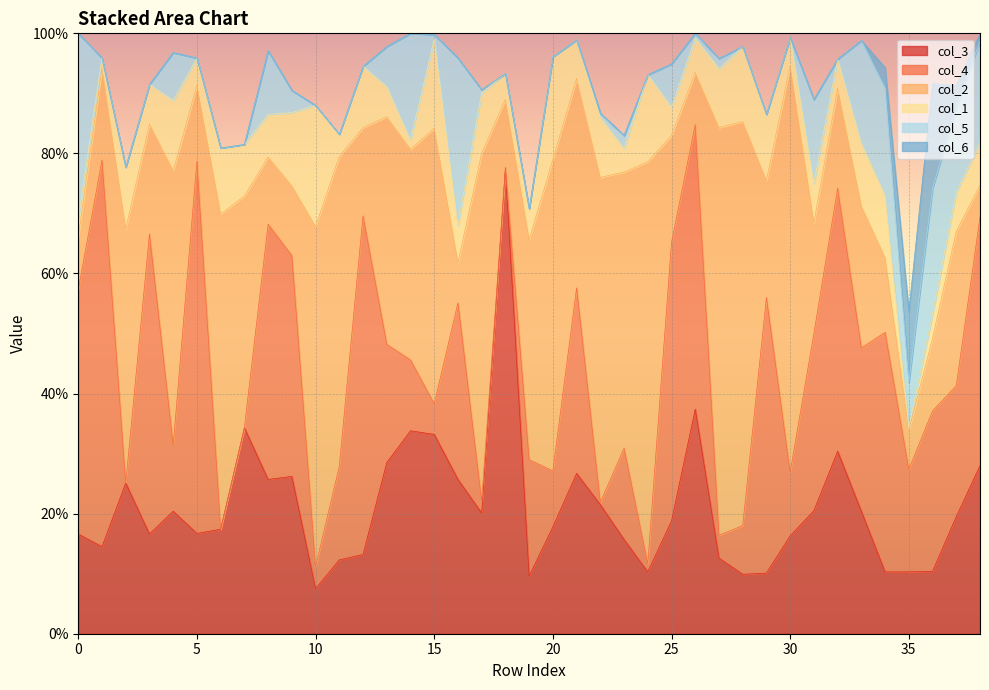

True or false: col_6 has more than 1 interior local peaks.

False